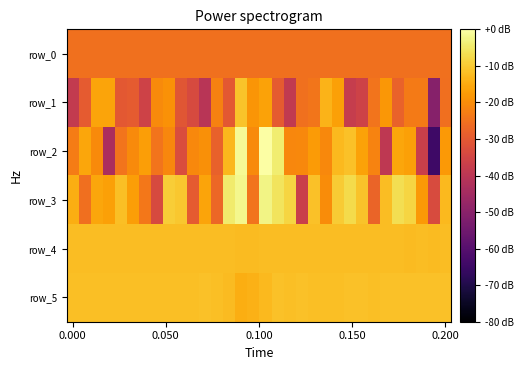

What is the average value of the row_1 series?

-26.6